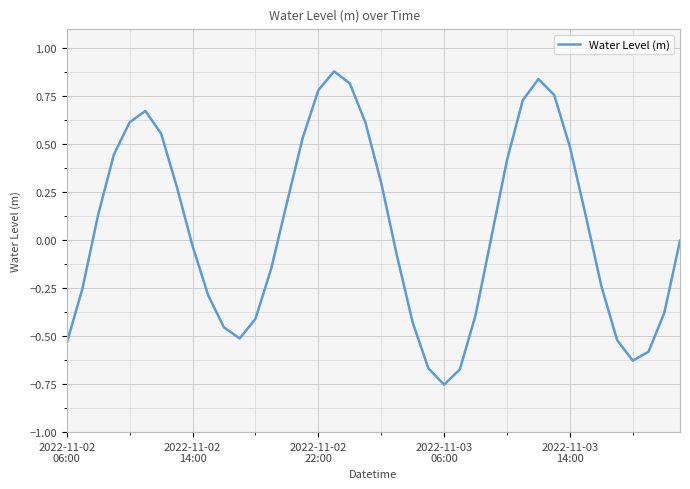

How many interior local valleys (lower than both neighbors) does the data have?

3